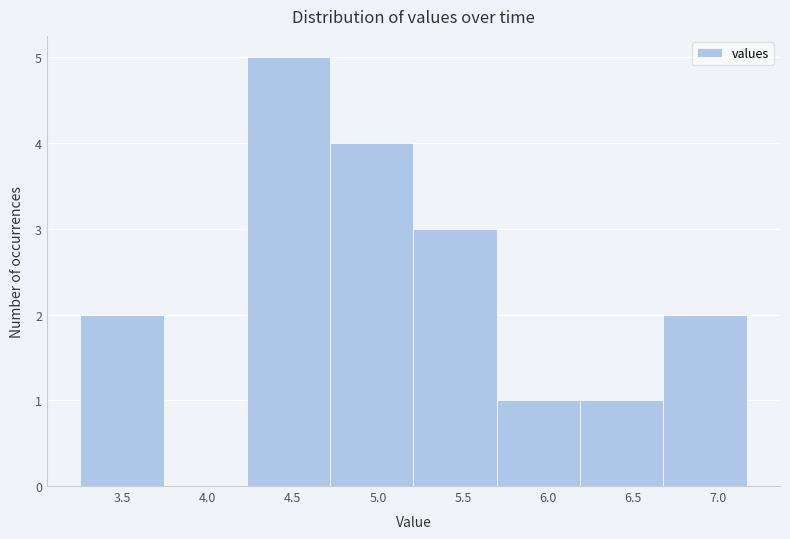

What is the height of the bar covering 4.70 to 5.20 on the x-axis? Neither the bar edges nor the heights are printed on the chart, so give them approximately, as read against the axes.

4